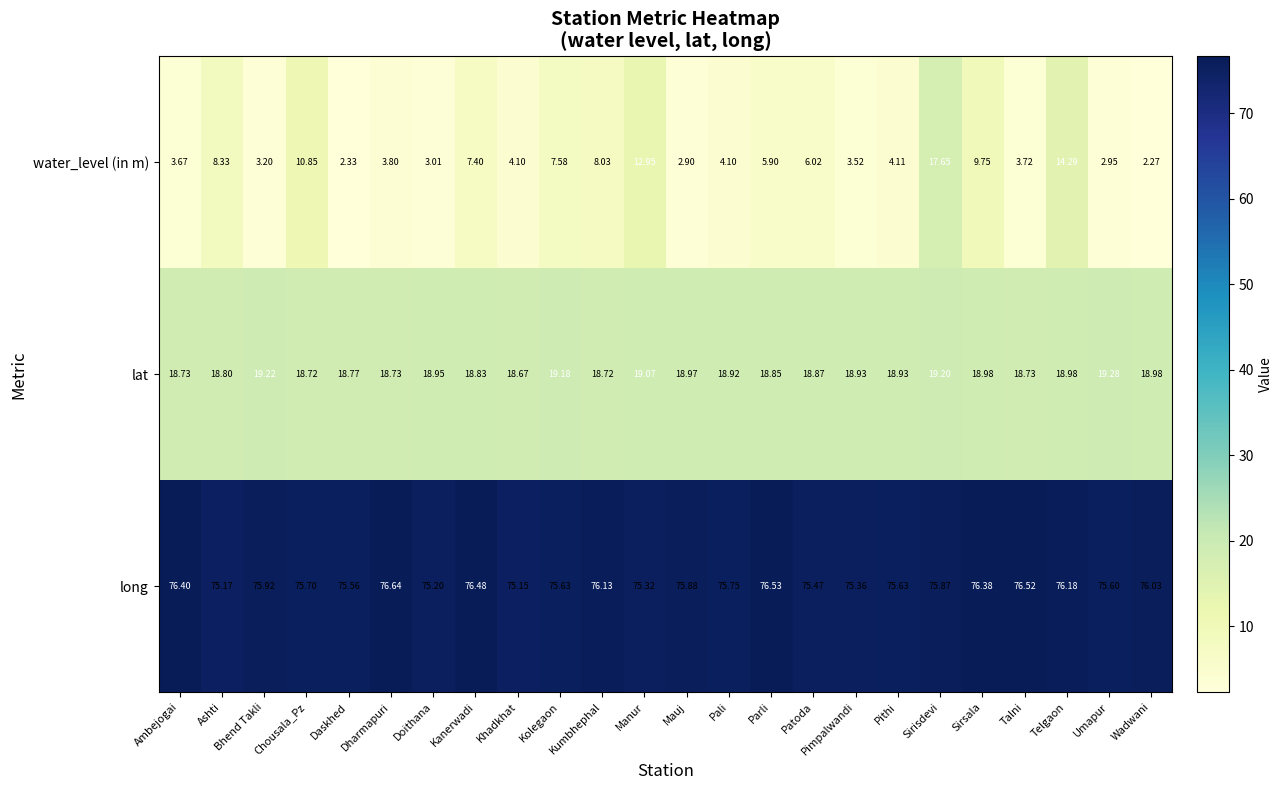

At which label is water_level (in m) closest to 9?

Ashti